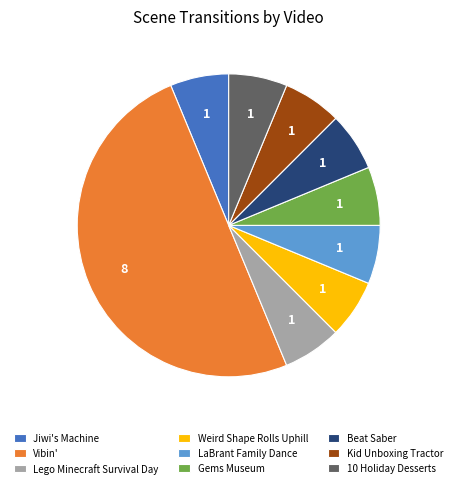

What is the largest slice in the pie chart?

Vibin'